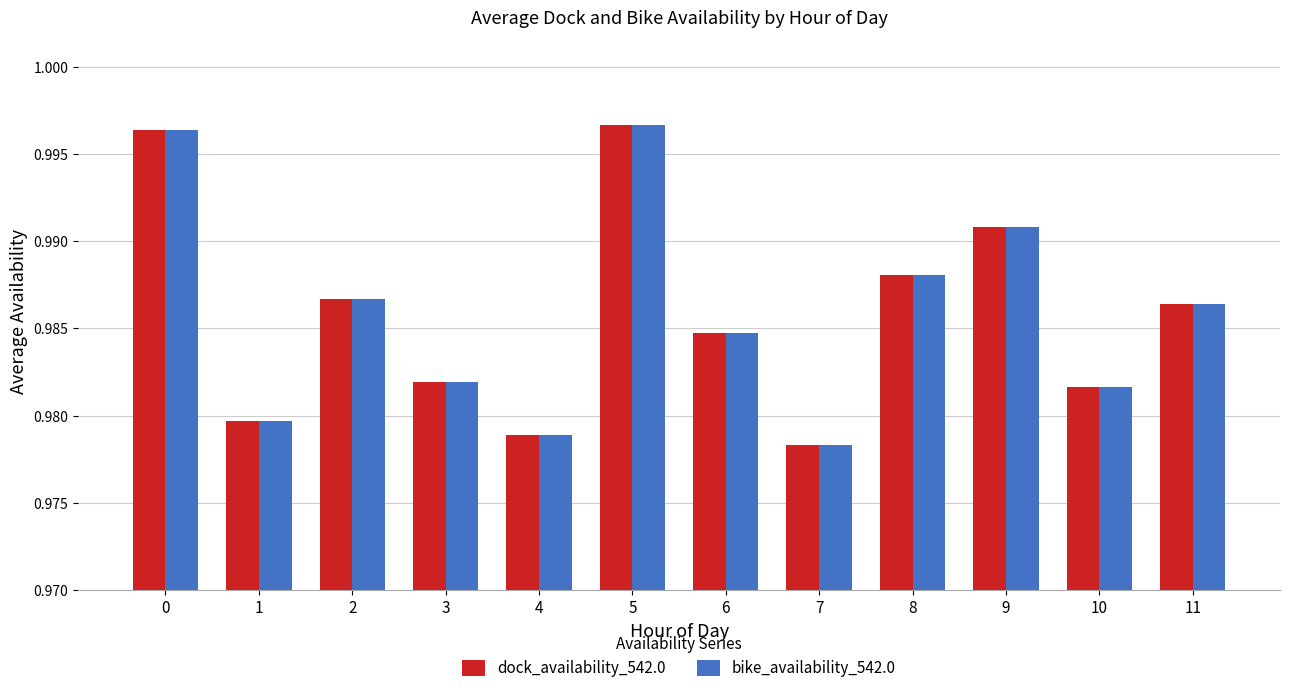

What is the sum of all dock_availability_542.0 values?

11.8